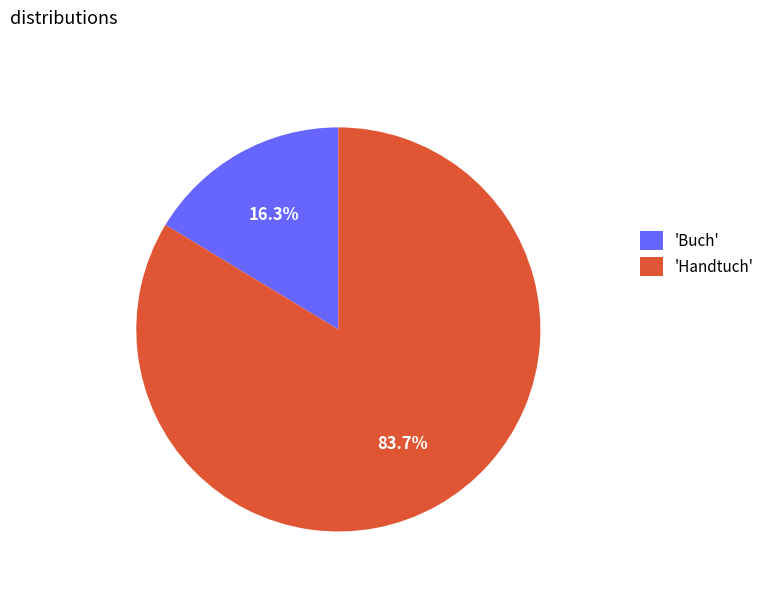

What is the total percentage of 'Handtuch' and 'Buch'?

100.0%